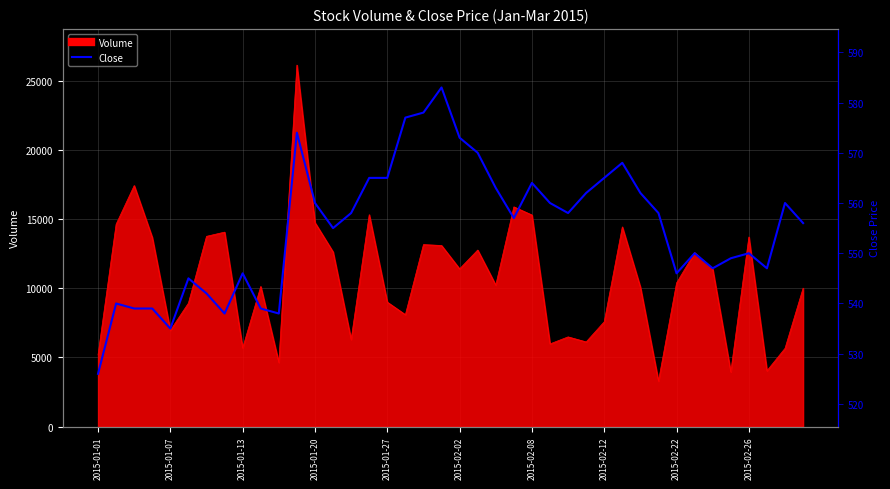

The chart shows a value of 565 at 2015-02-12. True or false?

True